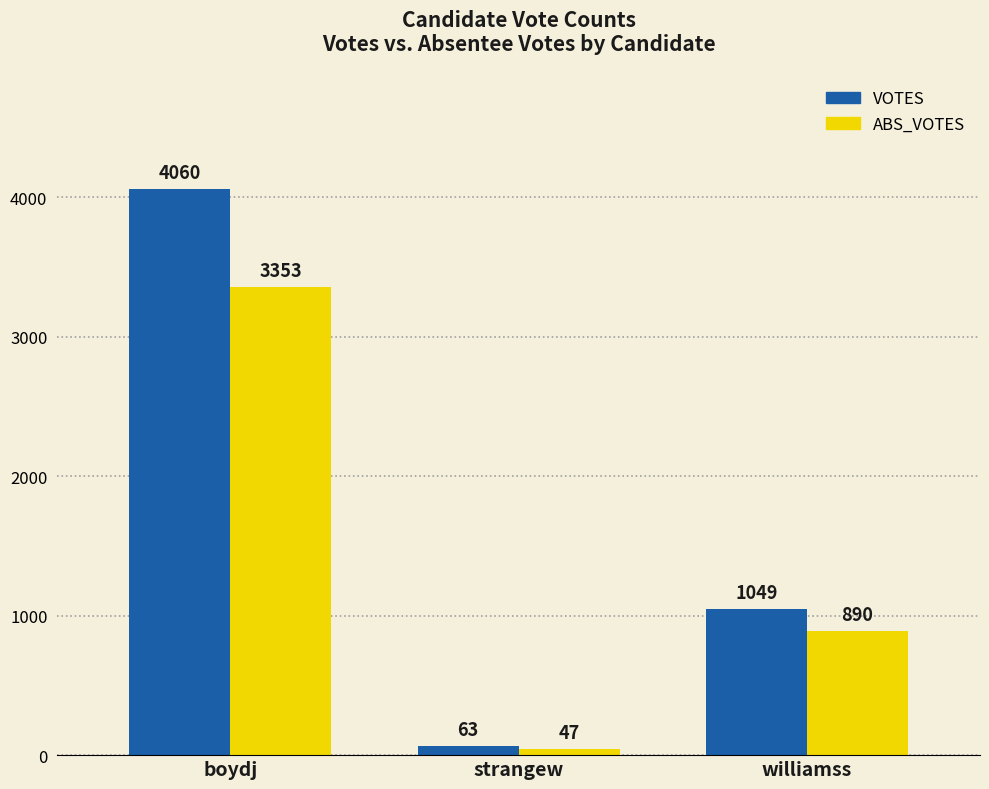

What is the value of the VOTES bar at the 2nd from the left?

63